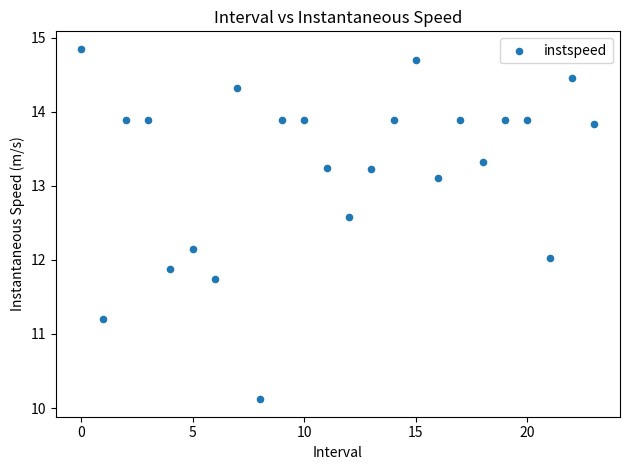

Count the number of points in this scatter plot.

24